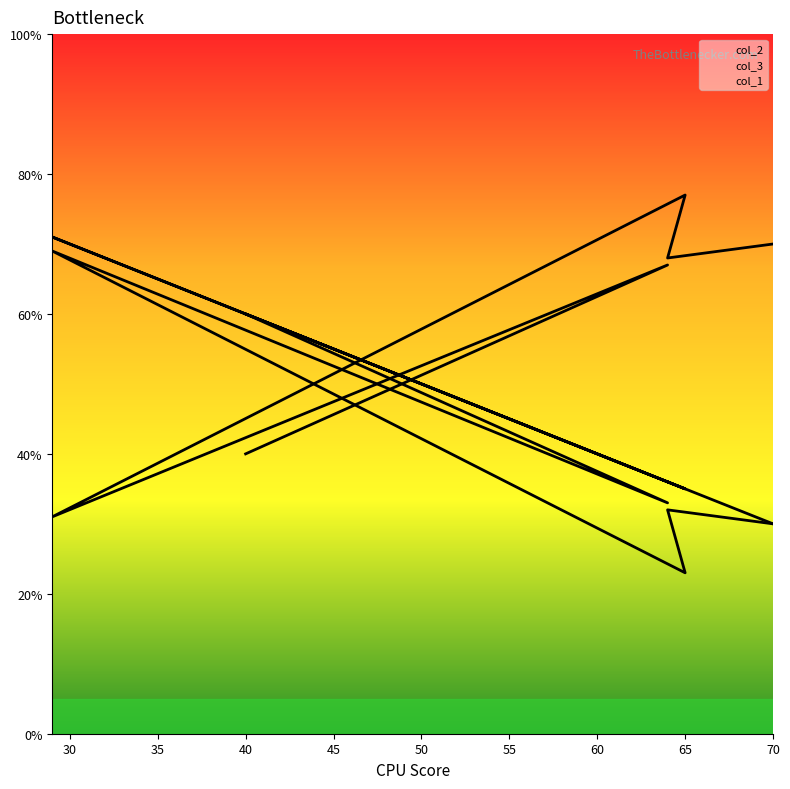

What is the value of the col_1 point at the 3rd from the left?

71